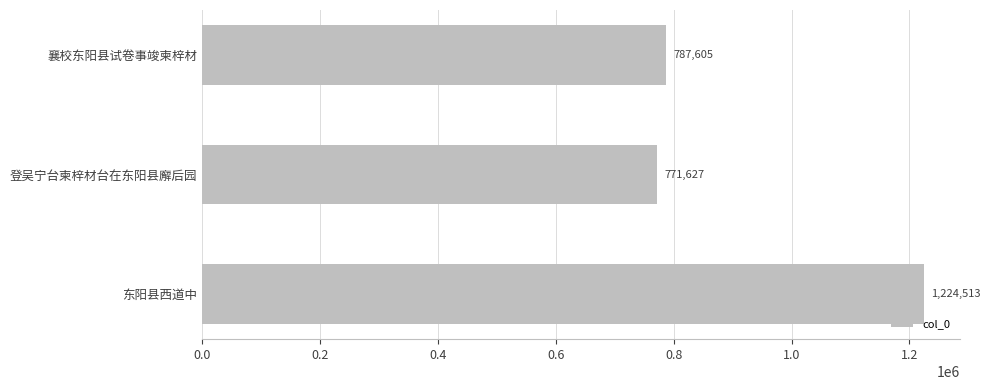

What is the approximate value at 东阳县西道中, to the nearest 10?

1224510